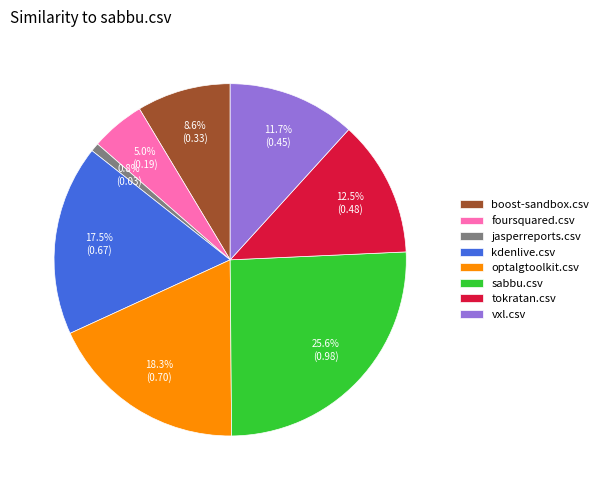

Is there a majority slice in this chart?

No